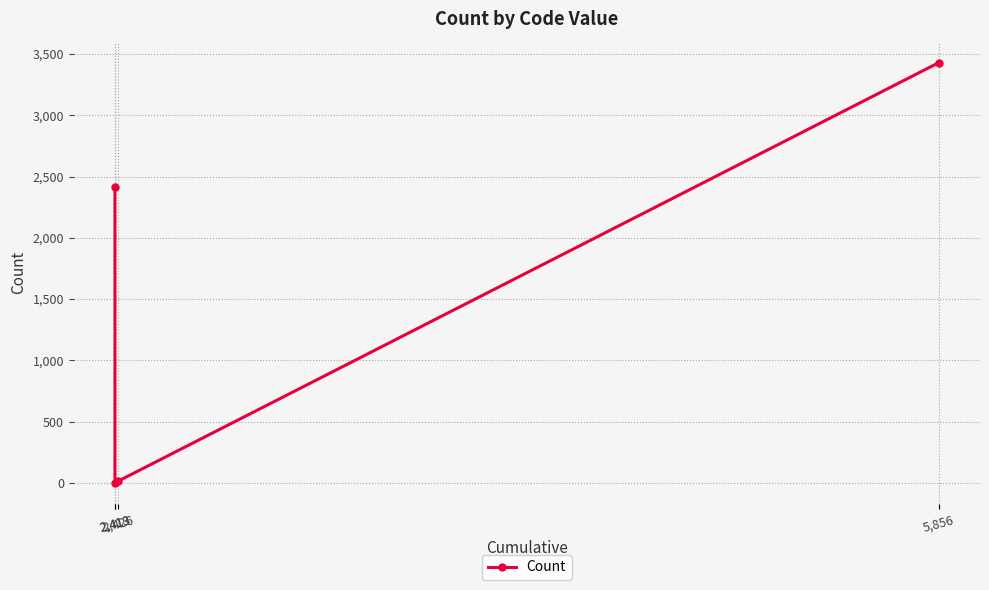

Reading left to right, what are all the values shown in this chart?

2413	0	13	3430